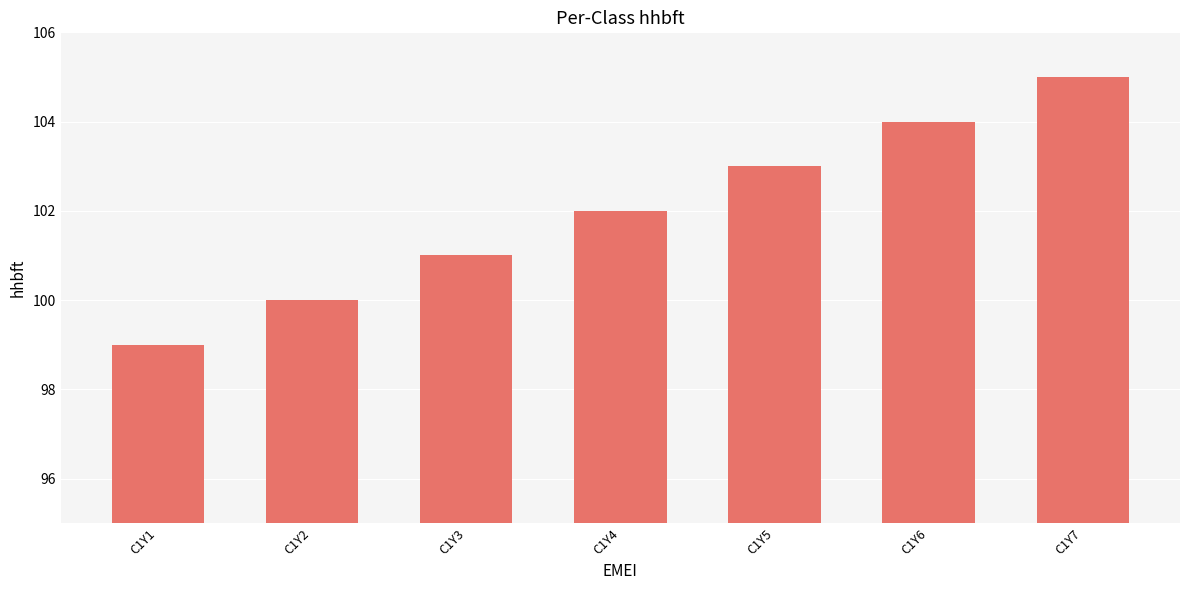

Does the chart contain any negative values?

No